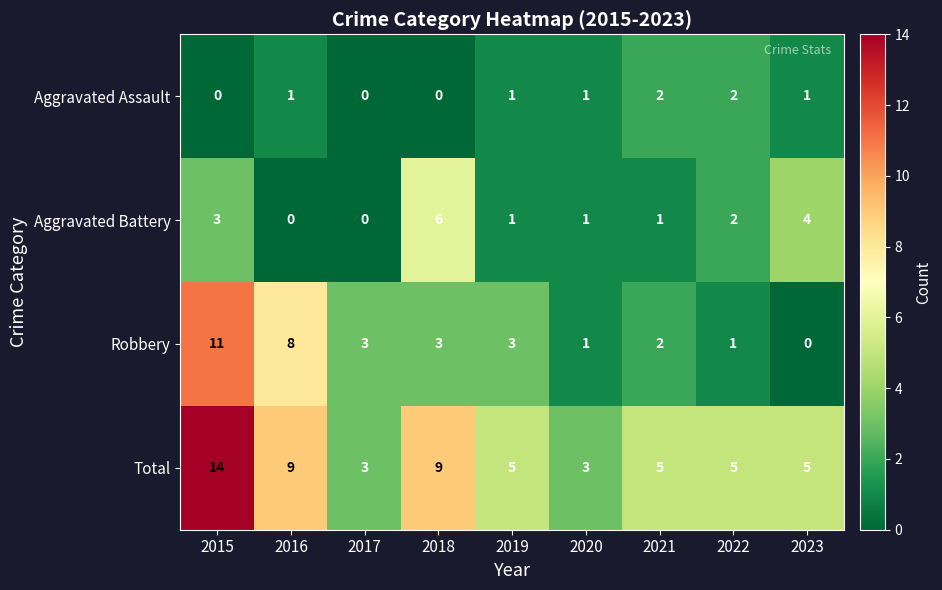

Which series changed the most between 2018 and 2021?

Aggravated Battery